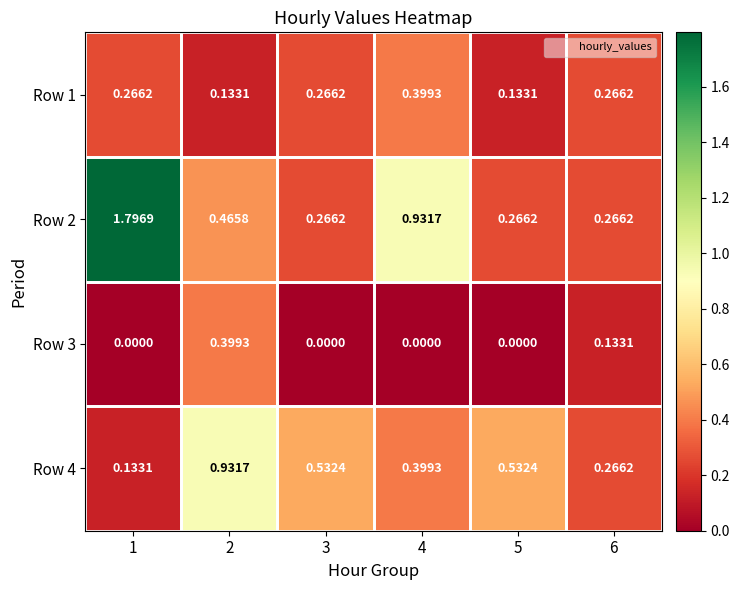

How many data points does each series have?

6